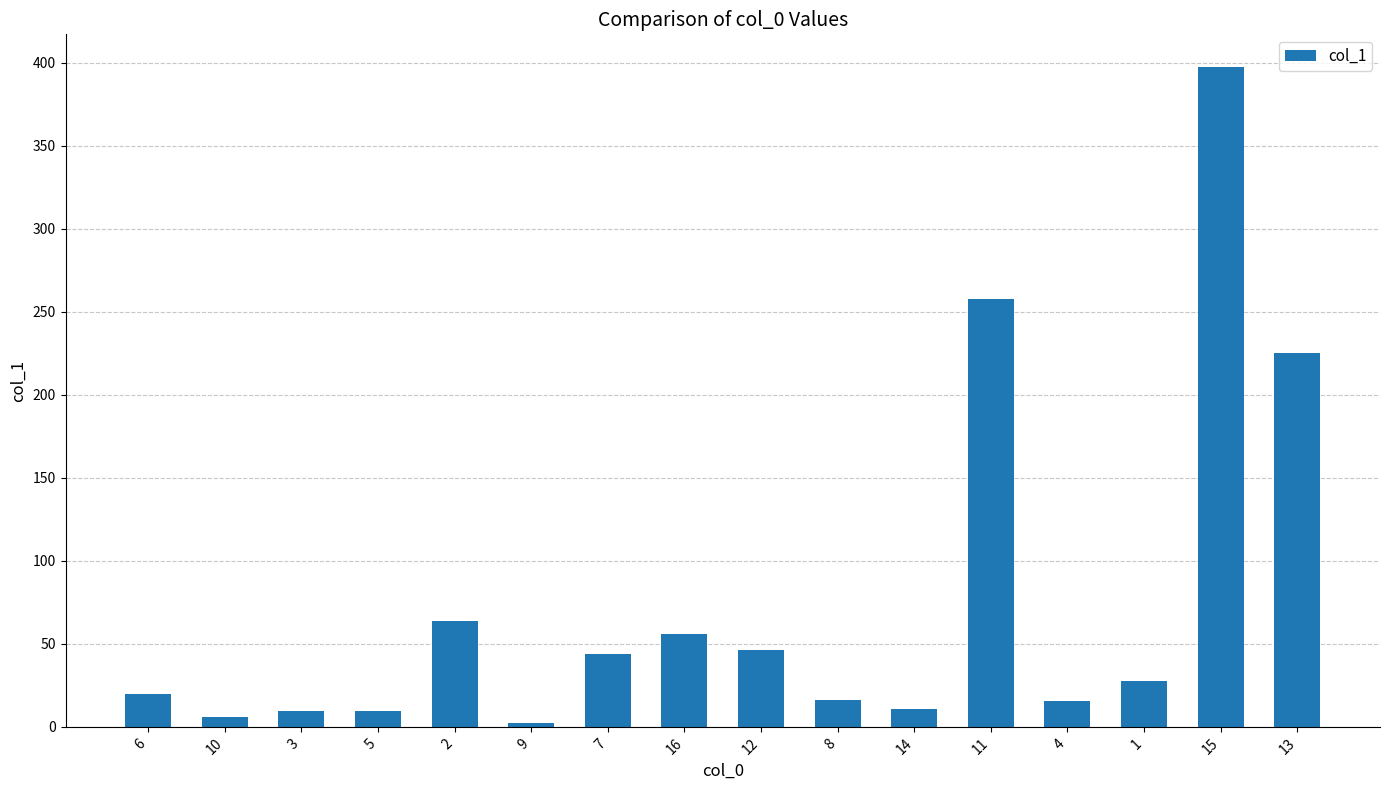

What is the greatest value displayed?

397.3